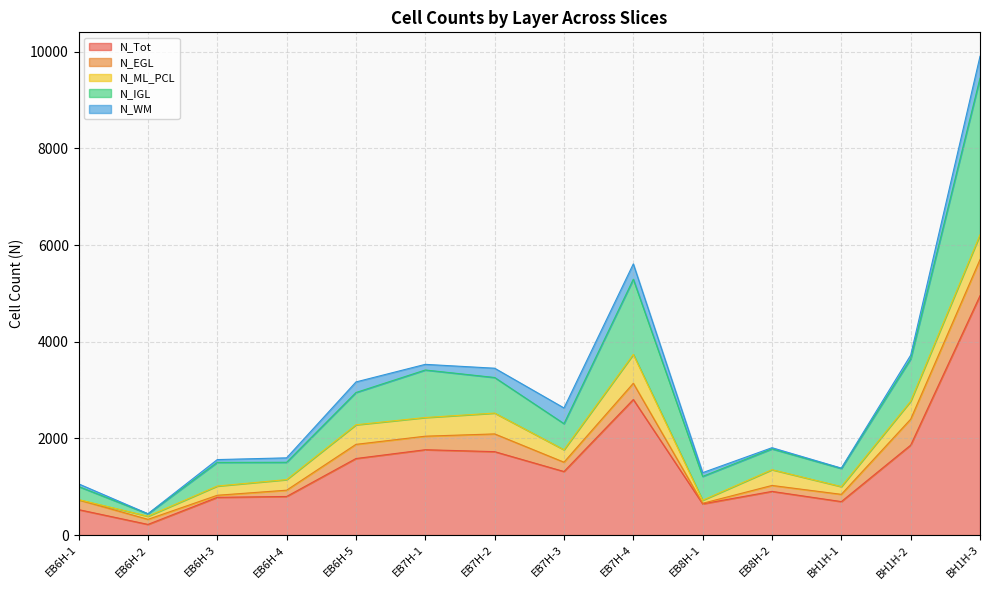

Reading right to left, what are all the values shown in this chart?

N_Tot: BH1H-3=4952	BH1H-2=1861	BH1H-1=693	EB8H-2=904	EB8H-1=646	EB7H-4=2805	EB7H-3=1315	EB7H-2=1726	EB7H-1=1766	EB6H-5=1584	EB6H-4=799	EB6H-3=781	EB6H-2=221	EB6H-1=527
N_EGL: BH1H-3=748	BH1H-2=537	BH1H-1=150	EB8H-2=123	EB8H-1=12	EB7H-4=336	EB7H-3=193	EB7H-2=367	EB7H-1=280	EB6H-5=293	EB6H-4=130	EB6H-3=43	EB6H-2=105	EB6H-1=202
N_ML_PCL: BH1H-3=511	BH1H-2=372	BH1H-1=160	EB8H-2=326	EB8H-1=63	EB7H-4=597	EB7H-3=257	EB7H-2=431	EB7H-1=386	EB6H-5=405	EB6H-4=219	EB6H-3=191	EB6H-2=64	EB6H-1=6
N_IGL: BH1H-3=3240	BH1H-2=874	BH1H-1=375	EB8H-2=431	EB8H-1=493	EB7H-4=1554	EB7H-3=540	EB7H-2=736	EB7H-1=983	EB6H-5=667	EB6H-4=358	EB6H-3=489	EB6H-2=50	EB6H-1=270
N_WM: BH1H-3=453	BH1H-2=78	BH1H-1=8	EB8H-2=24	EB8H-1=78	EB7H-4=318	EB7H-3=325	EB7H-2=192	EB7H-1=117	EB6H-5=219	EB6H-4=92	EB6H-3=58	EB6H-2=2	EB6H-1=55